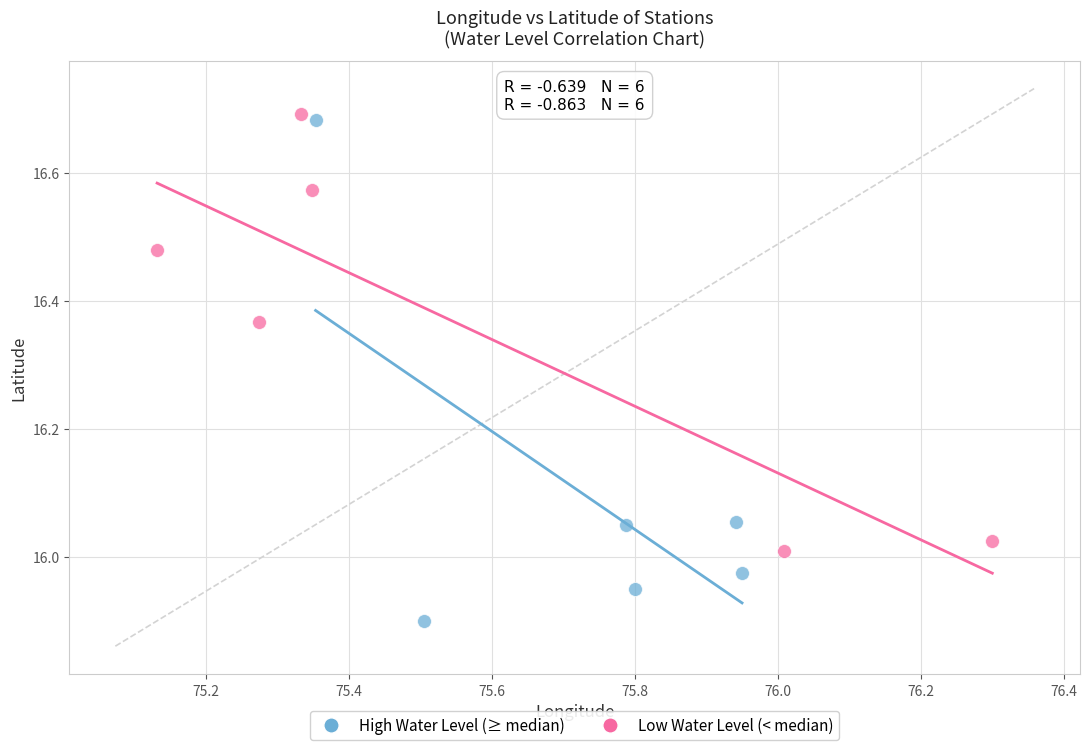

Which series has the widest spread of Y values?

High Water Level (≥ median)